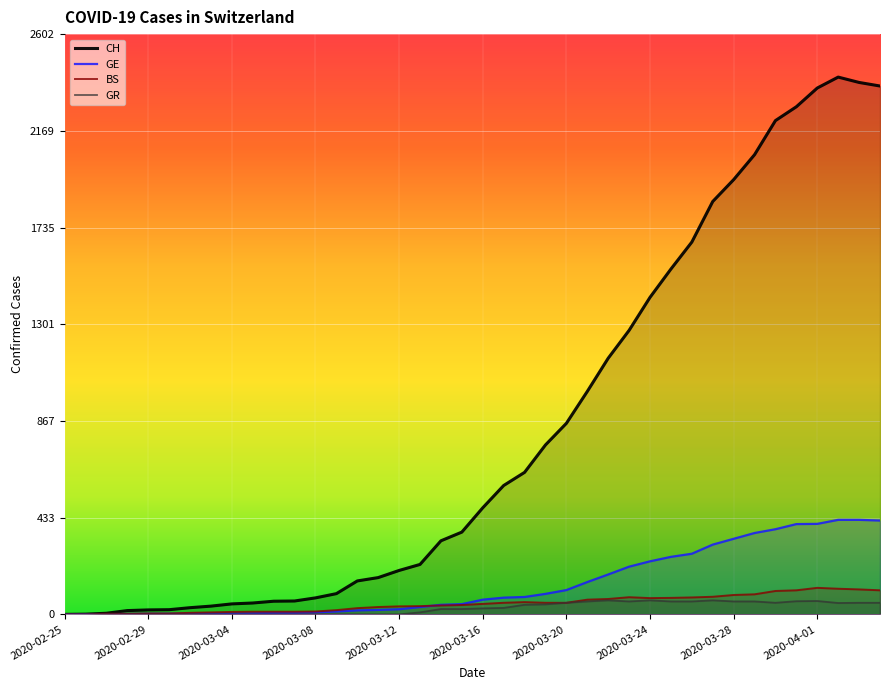

True or false: CH has a value of 150 at 2020-03-10.

True